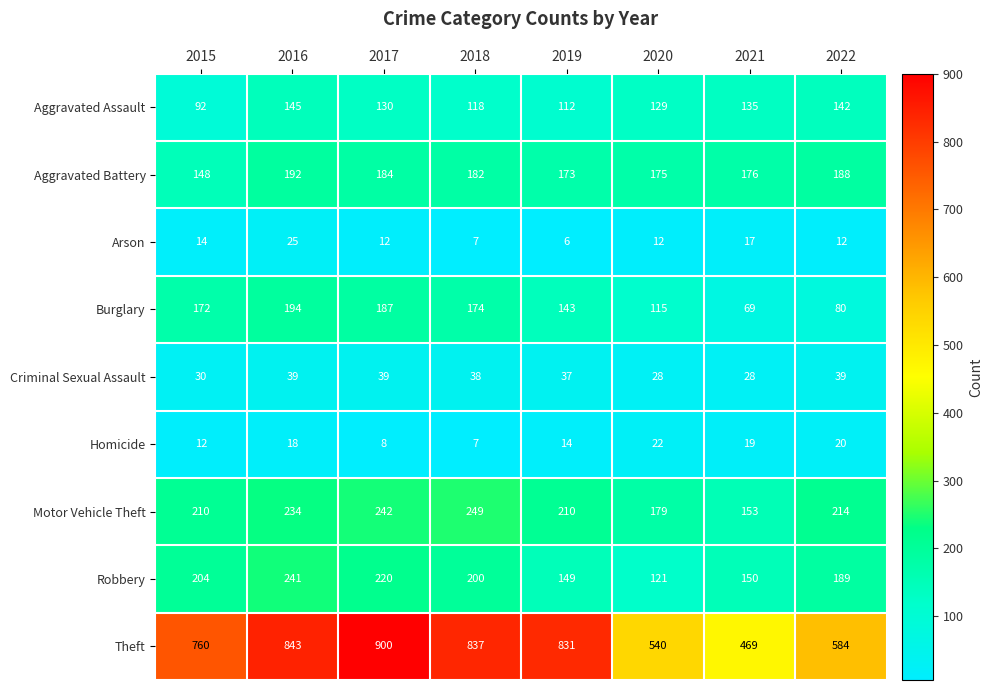

What is the spread (max minus min) of values at 2021?

452